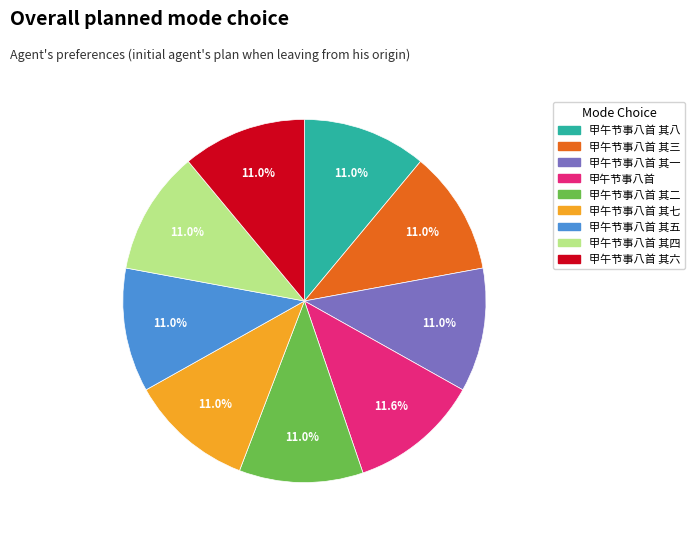

To the nearest percent, what is the difference between the largest and smallest slice percentages?

1%